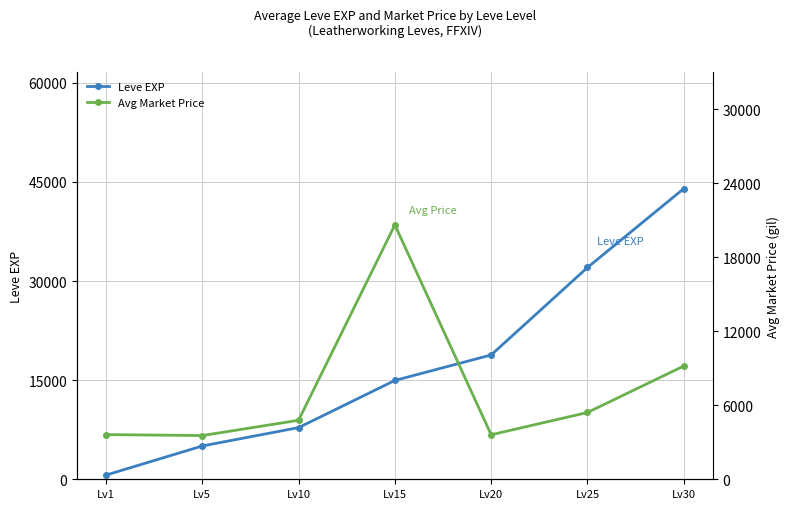

Between which two adjacent categories do Avg Market Price and Leve EXP first intersect?

Lv1 and Lv5